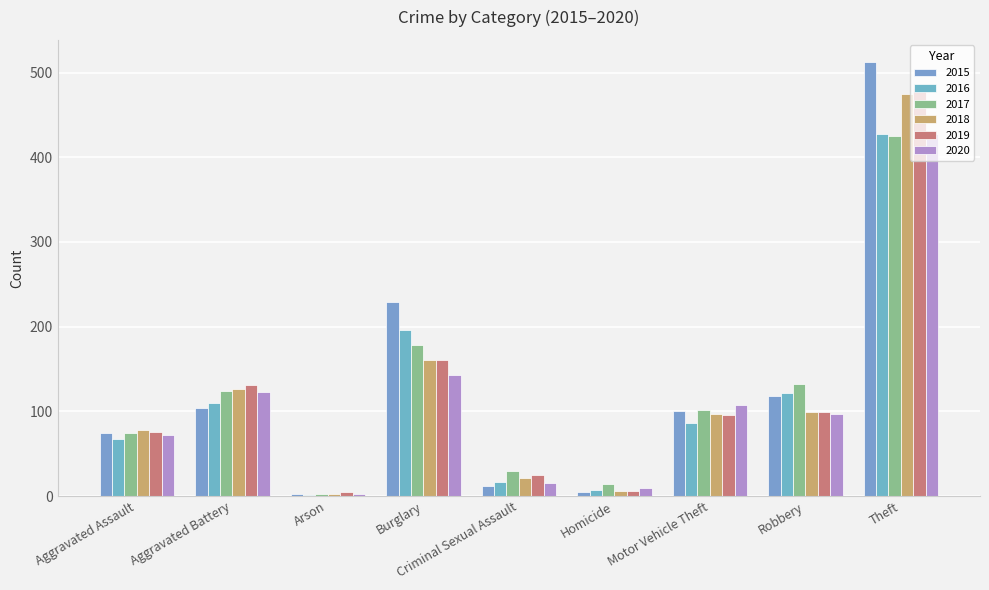

Is it true that 2016 equals 131 at Motor Vehicle Theft?

False